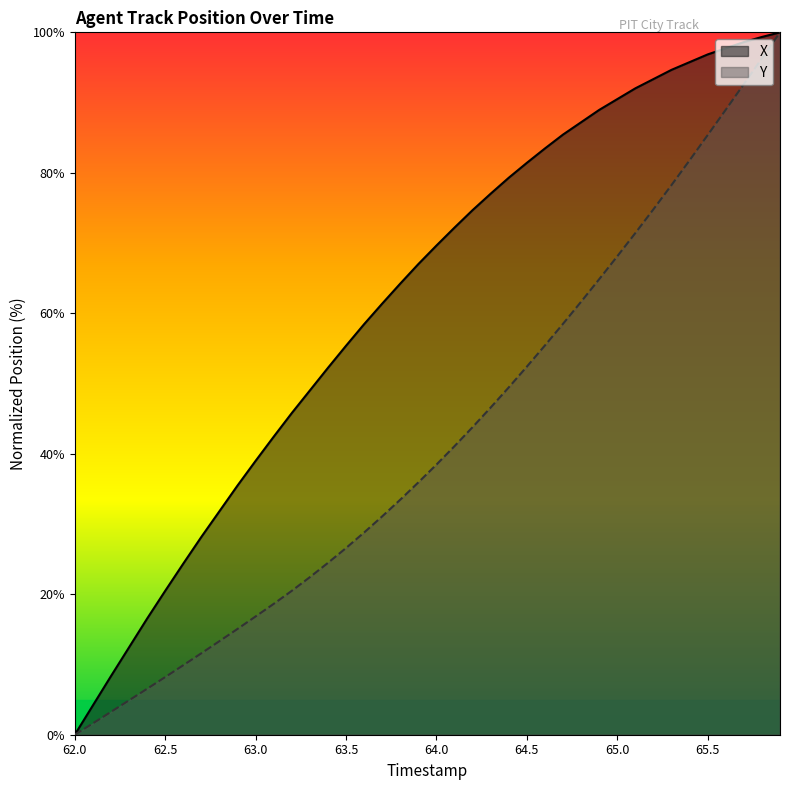

What is the difference between the second highest and second lowest values in the X series?

95.2